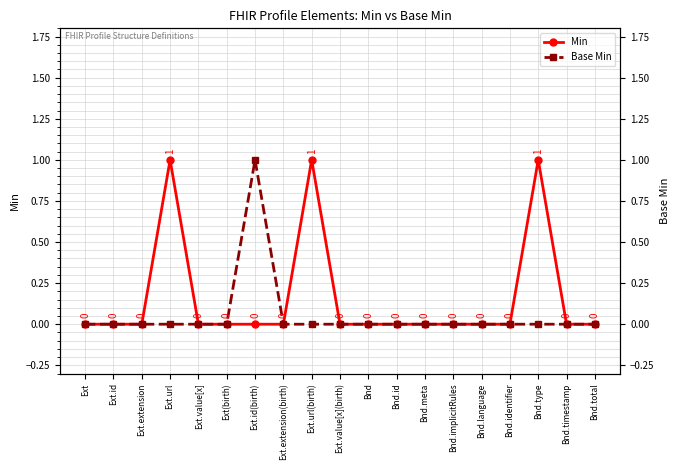

Which series has the largest range (max minus min)?

Min